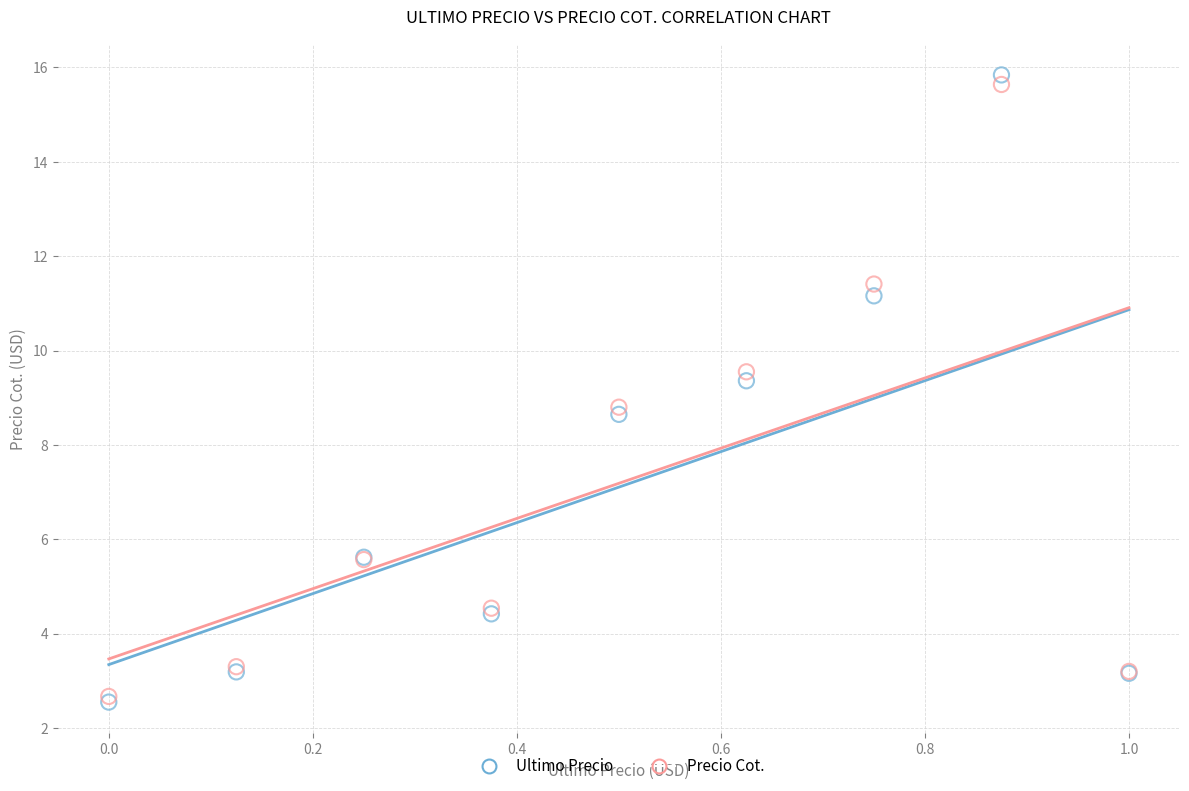

Across all series, what Y value is closest to 9?

8.8